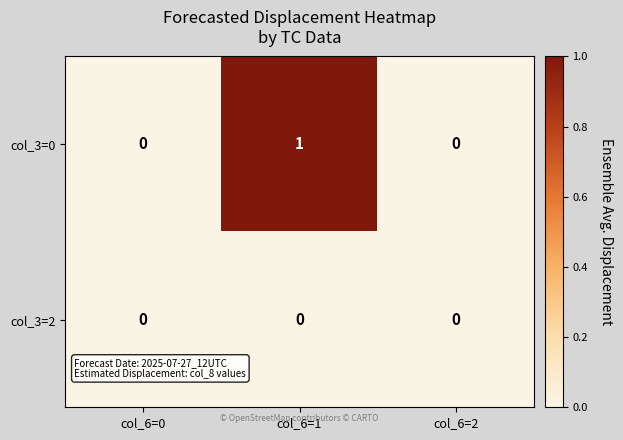

At which category does the chart reach its peak across all series?

col_6=1